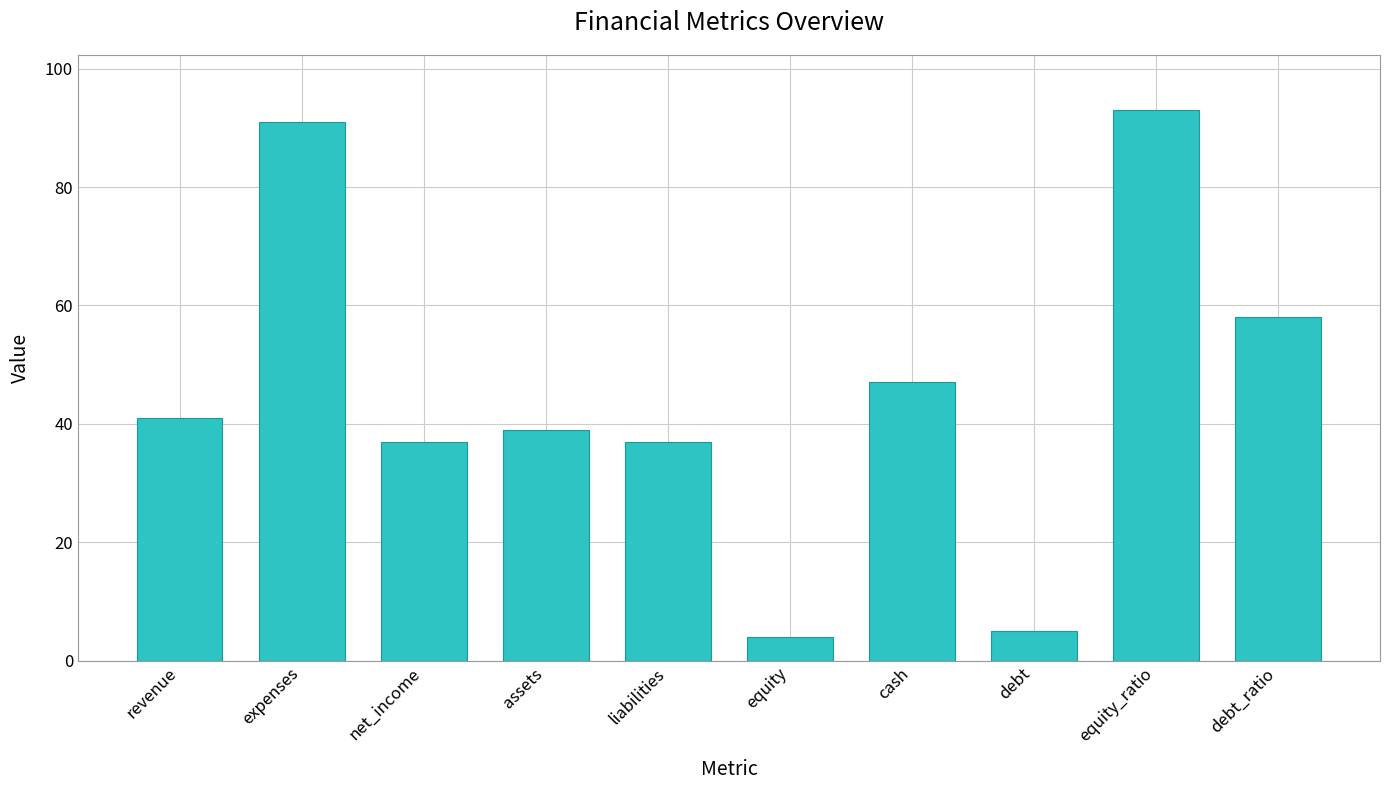

Reading left to right, extract all data points from this chart.

41	91	37	39	37	4	47	5	93	58